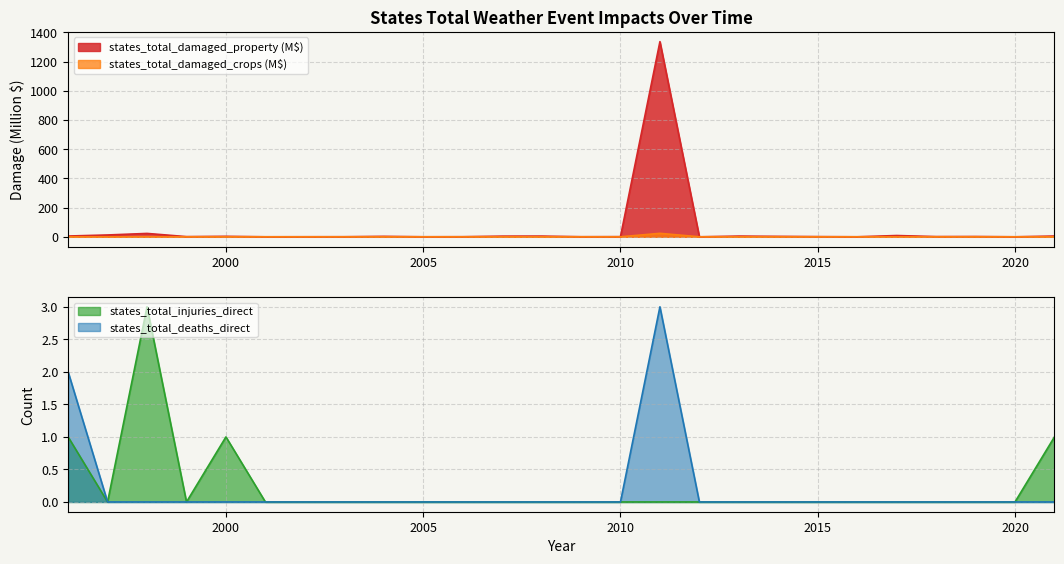

Where is the first local maximum for states_total_damaged_property?

1998